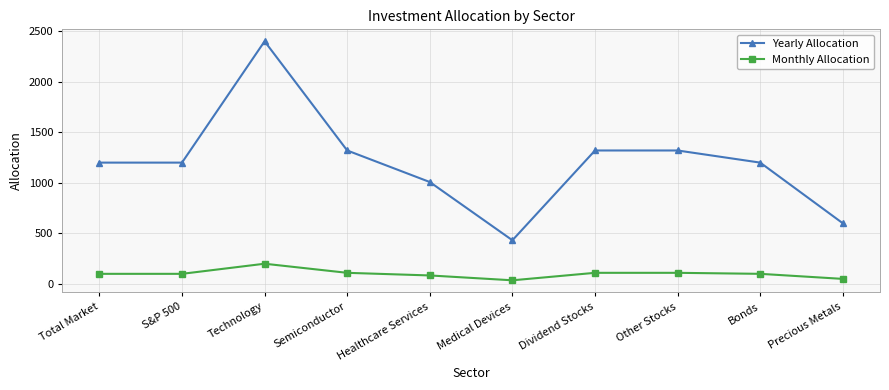

Is the value of Monthly Allocation at Semiconductor greater than the value of Yearly Allocation at Bonds?

No